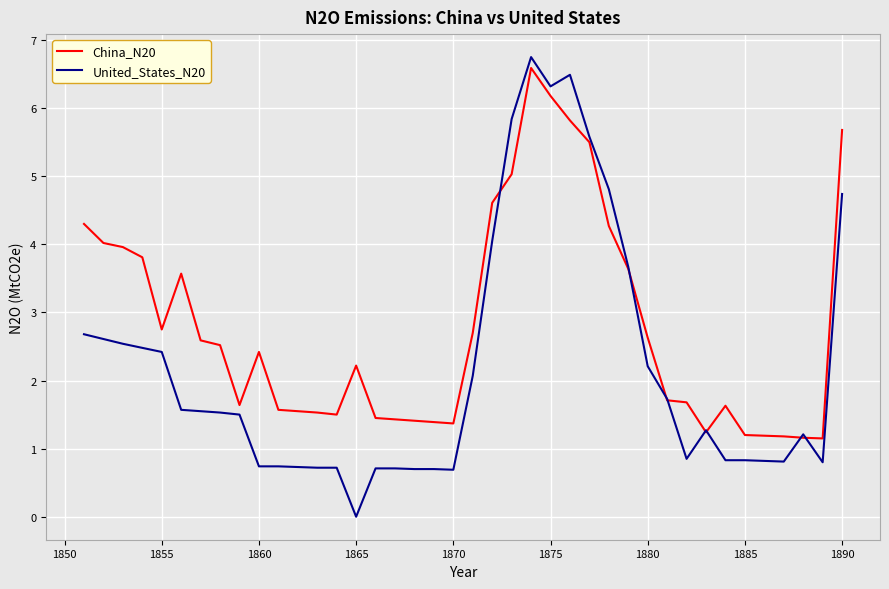

How many values in the China_N20 series are below 2?

19